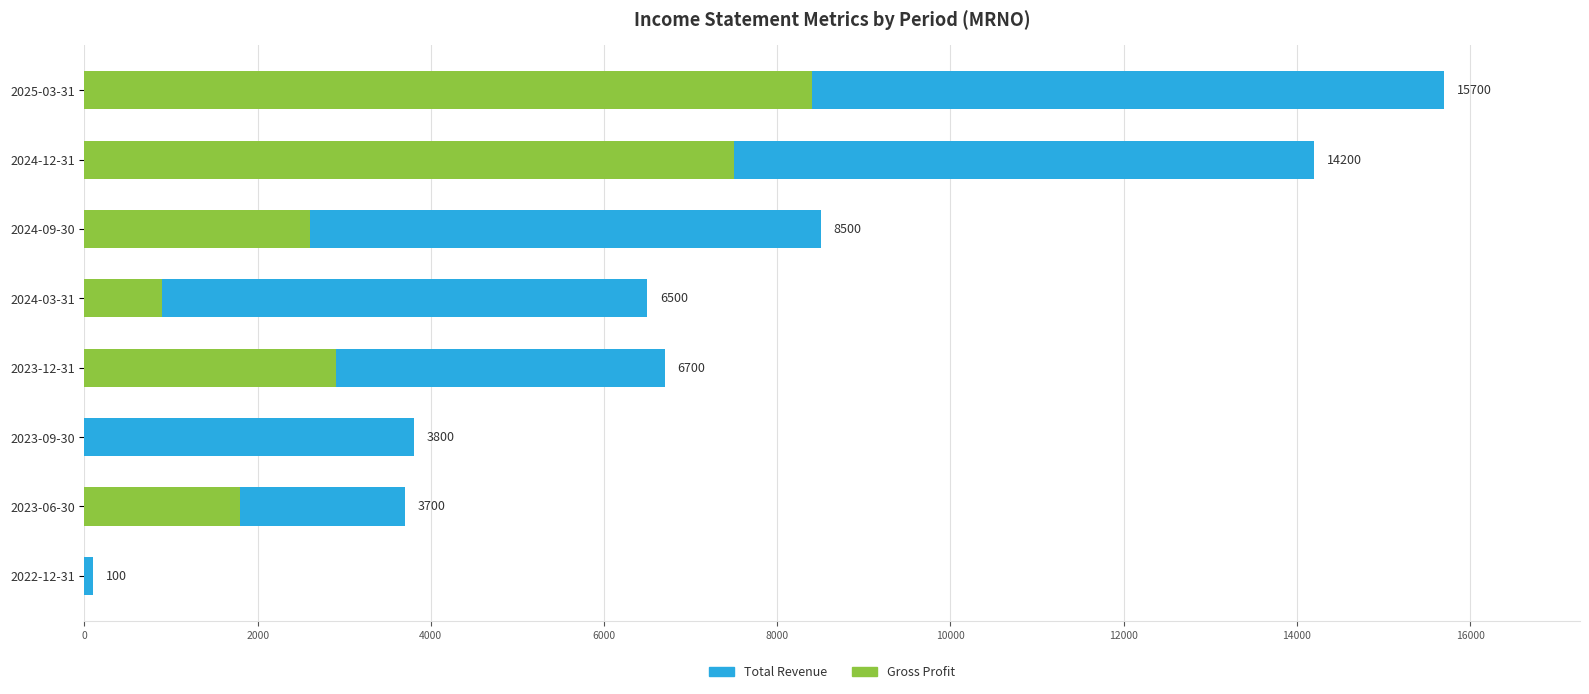

What is the difference between the highest and lowest values at 2023-12-31?

3800